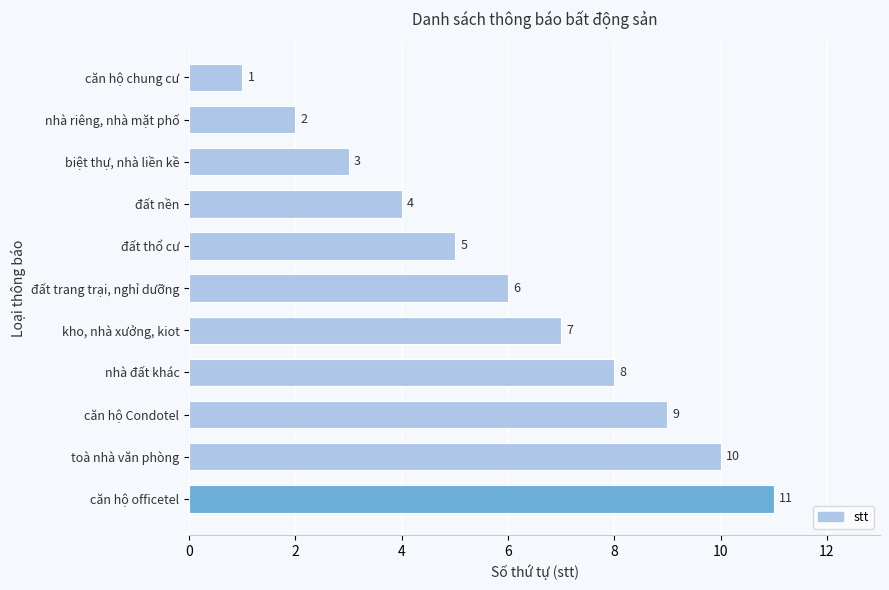

True or false: the data shows 19 at căn hộ officetel.

False